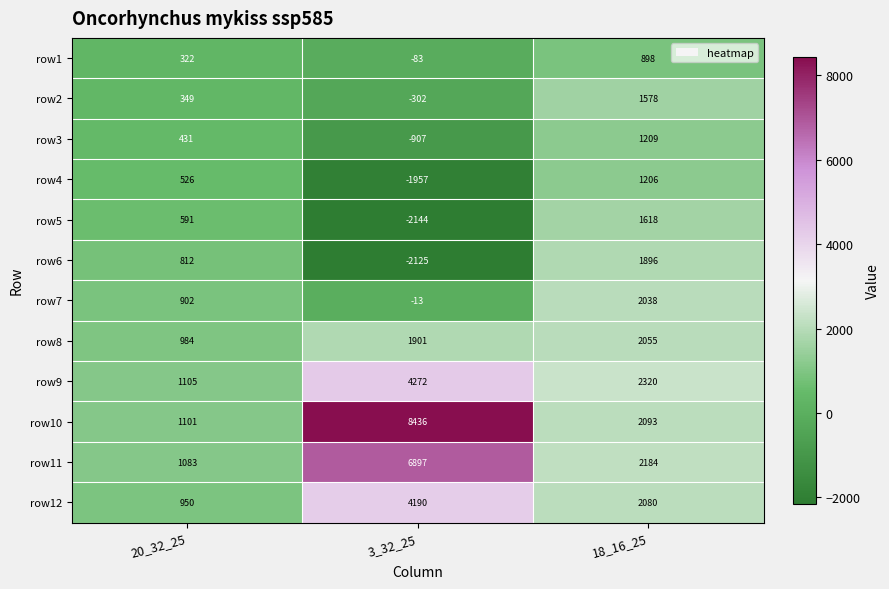

What is the minimum value shown in the chart?

-2144